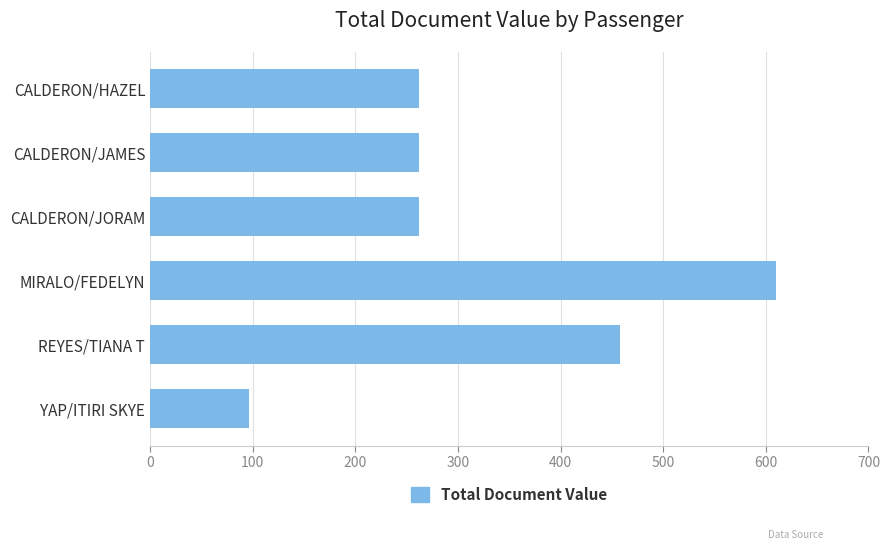

What is the difference between the maximum and minimum values?

514